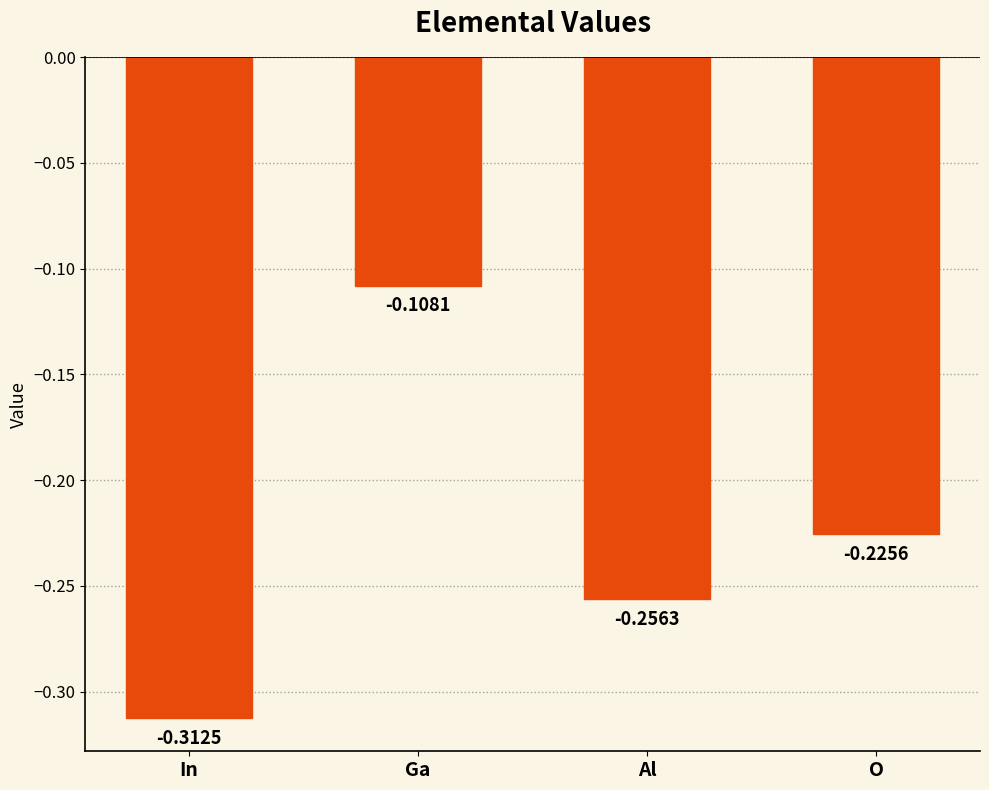

At which category does the chart reach its peak across all series?

Ga